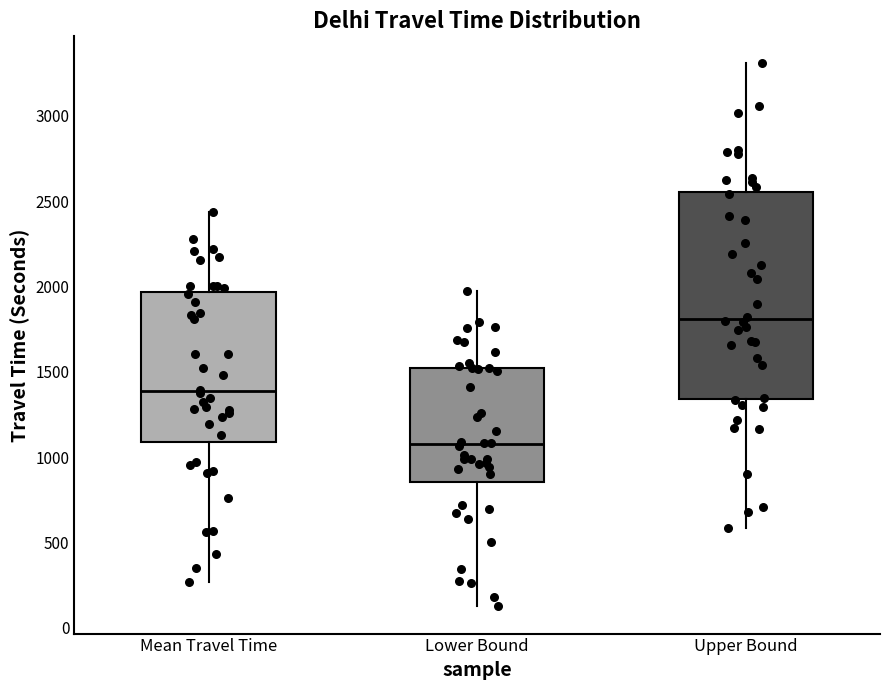

Reading left to right, read every box against the y-axis: the position of its median line, the range the box covers, and the ends of its whiskers. The values are not printed on the chart, so give them approximately, as read against the axis.

Mean Travel Time: median 1400, box 1100 to 1950, whiskers 250 to 2450
Lower Bound: median 1100, box 850 to 1500, whiskers 150 to 1950
Upper Bound: median 1800, box 1350 to 2550, whiskers 600 to 3300